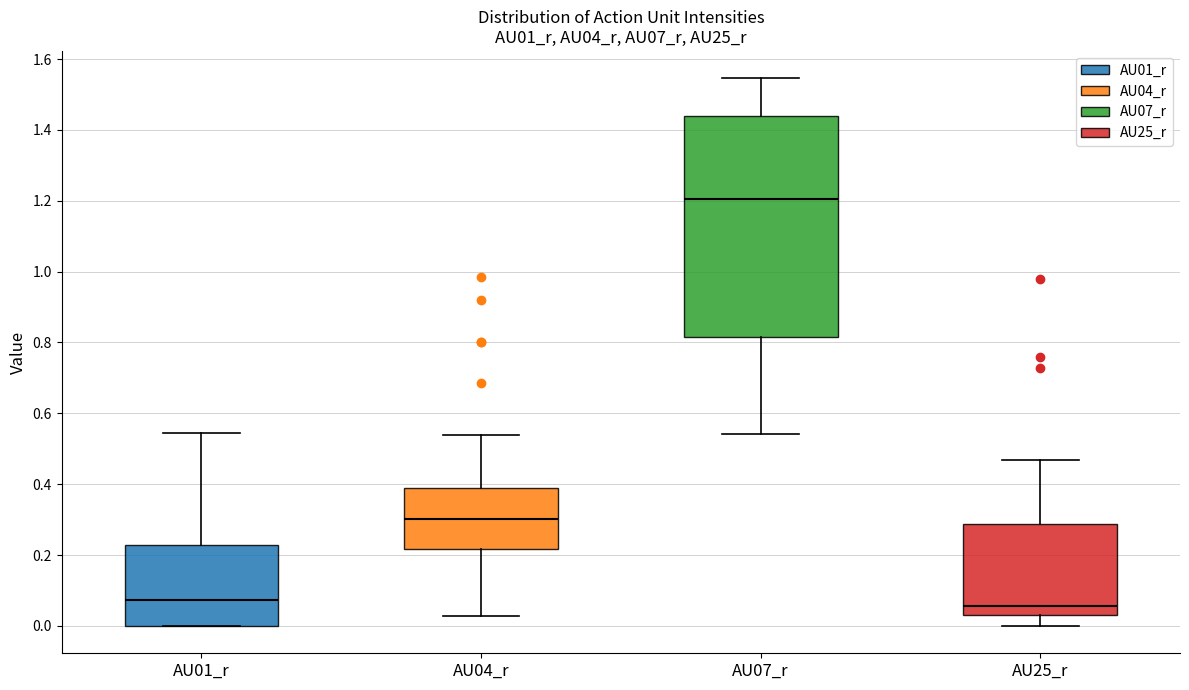

Where is the upper edge of the box for AU01_r on the y-axis? The values are not printed on the chart, so give them approximately, as read against the axis.

0.22